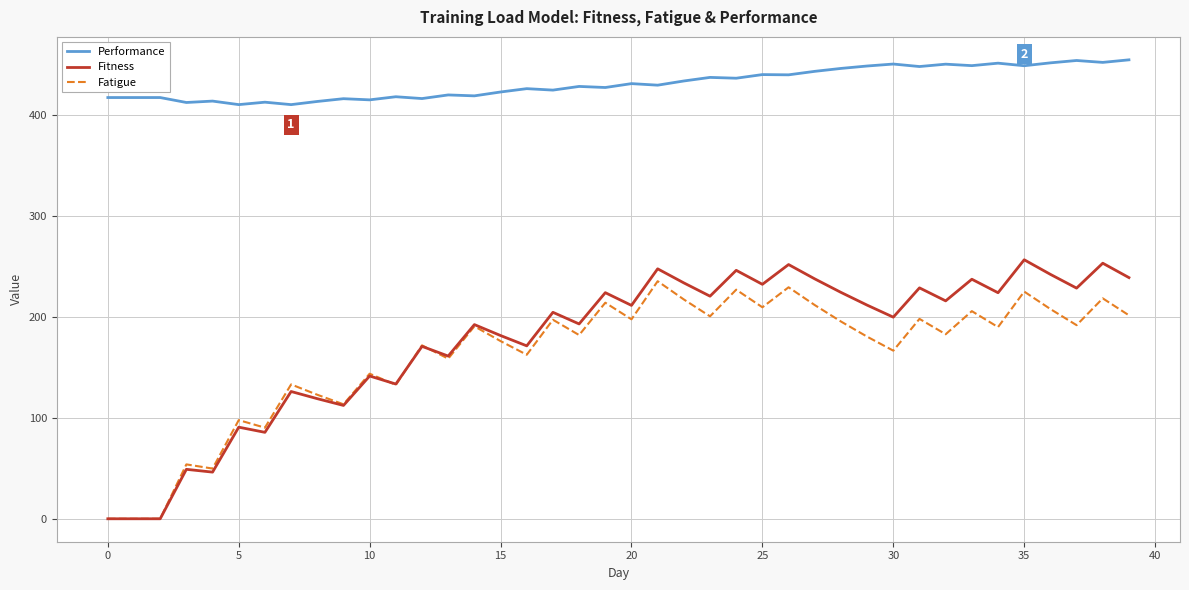

What is the difference between the maximum and second lowest values in the Performance series?

44.3